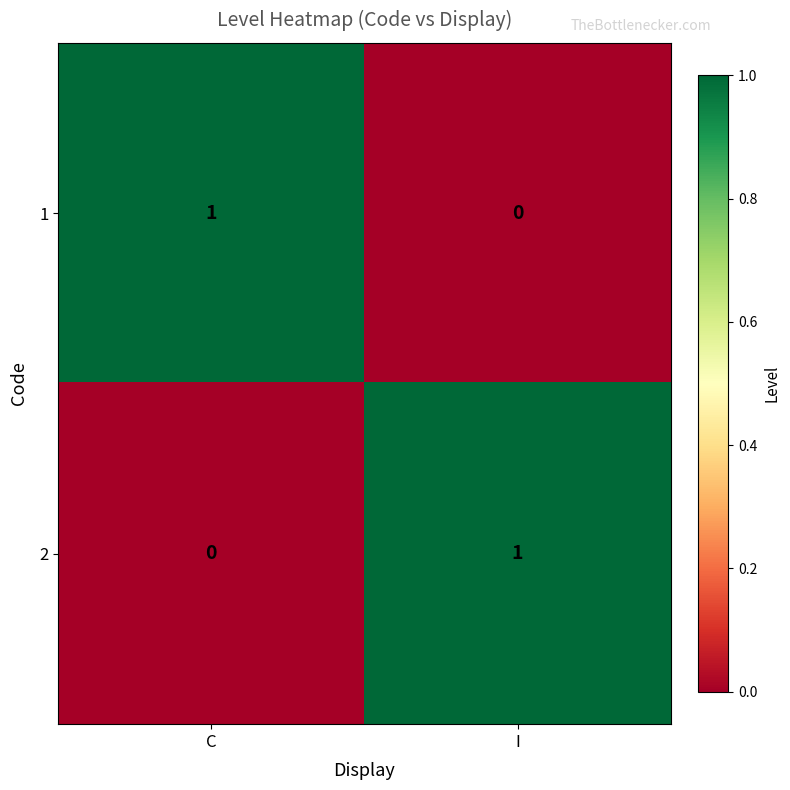

Which category has the highest value in the 1 series?

C